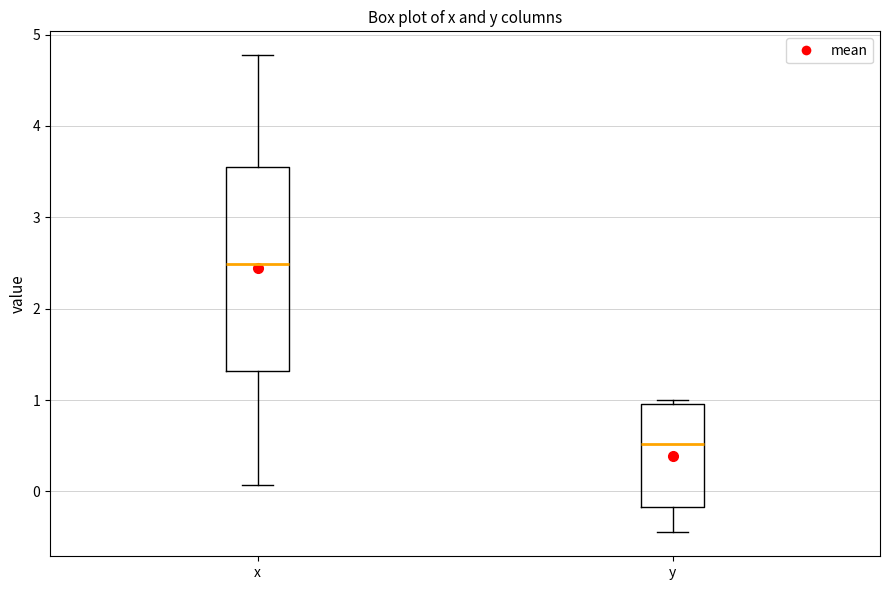

Reading left to right, transcribe this box plot: for each box, give where its median line is, the range the box spans, and where its two whiskers end, as read against the y-axis. The values are not printed on the chart, so give them approximately, as read against the axis.

x: median 2.5, box 1.3 to 3.6, whiskers 0.1 to 4.8
y: median 0.5, box -0.2 to 1.0, whiskers -0.4 to 1.0 (just above the box's upper edge)